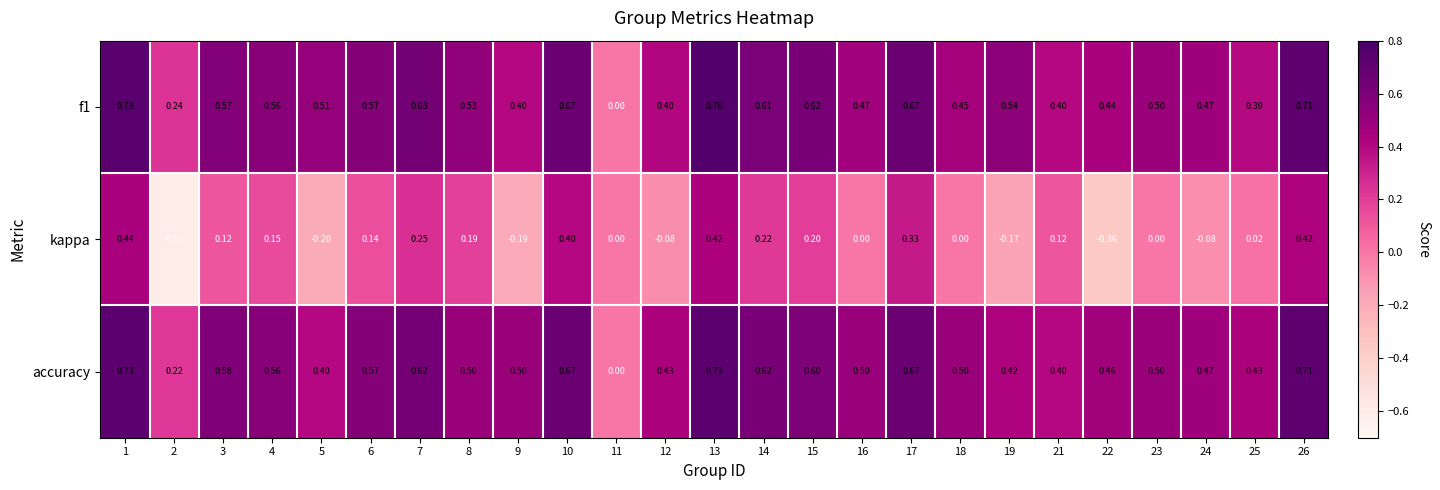

Which series changed the most between 2 and 3?

kappa